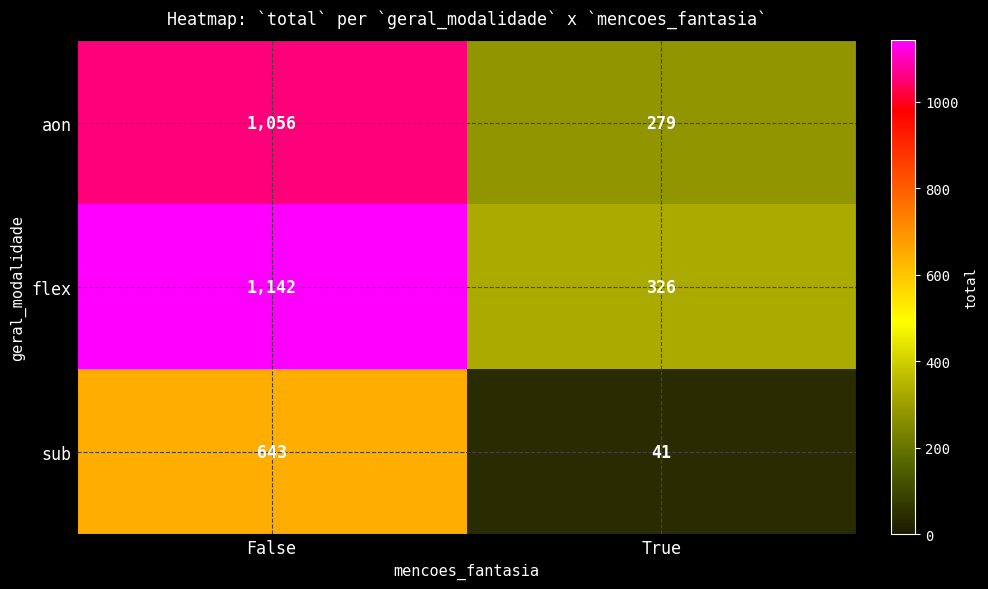

How many data points does each series have?

2